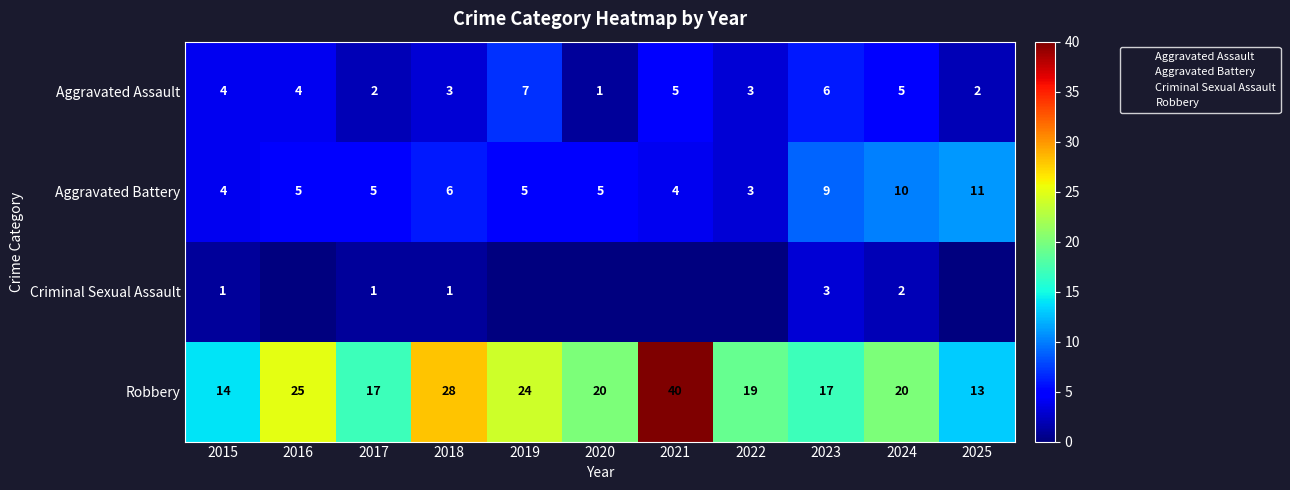

What value does the Robbery series have at 2024, to the nearest 10?

20